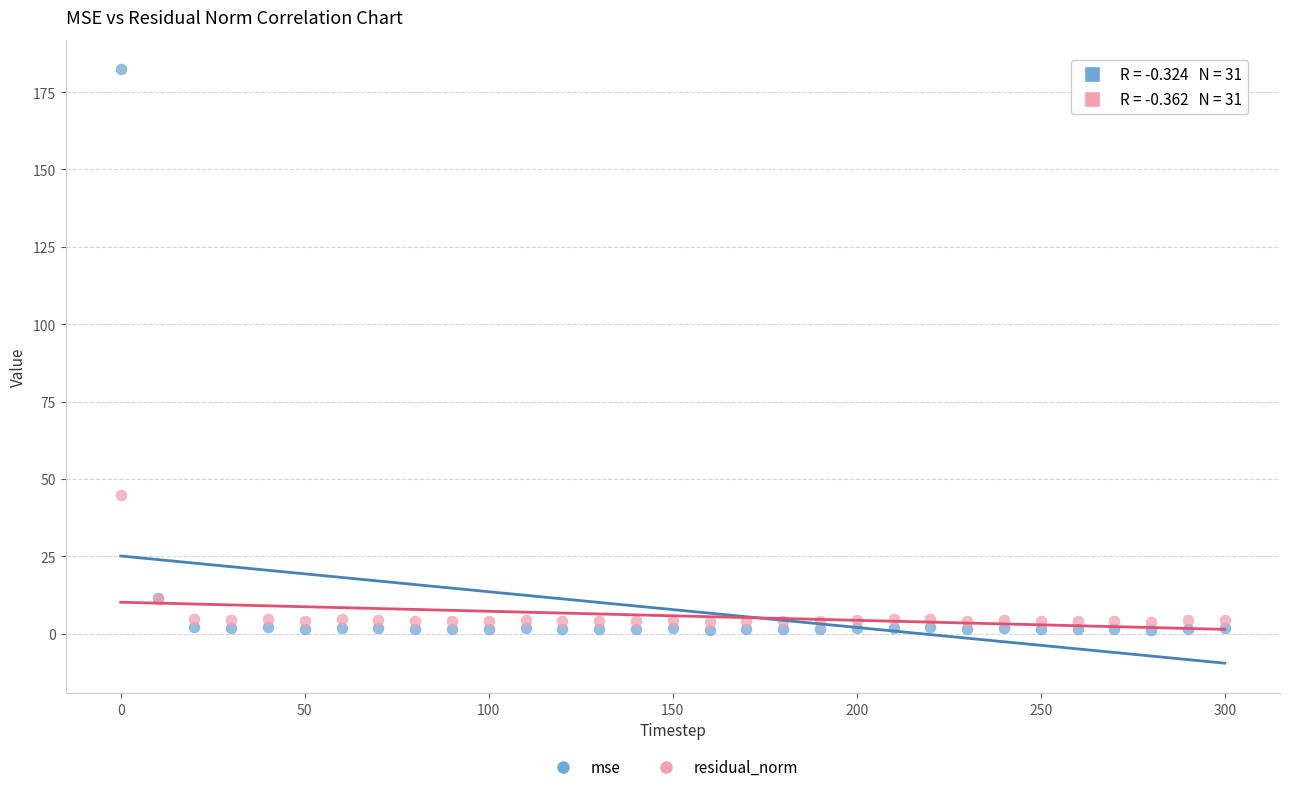

Which series contains the lowest Y value?

mse